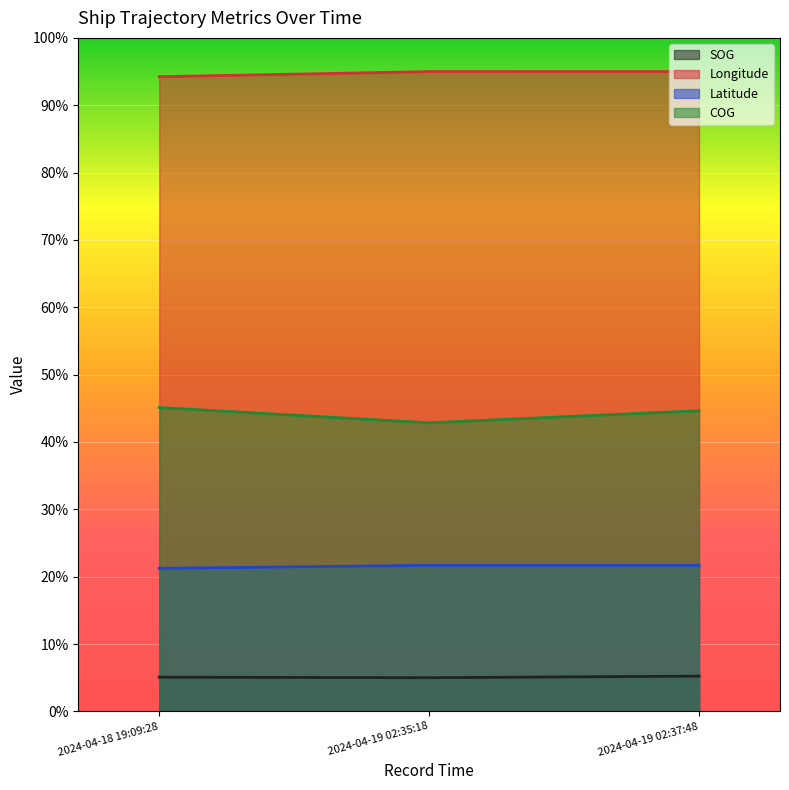

At which label does COG first exceed 44?

2024-04-18 19:09:28